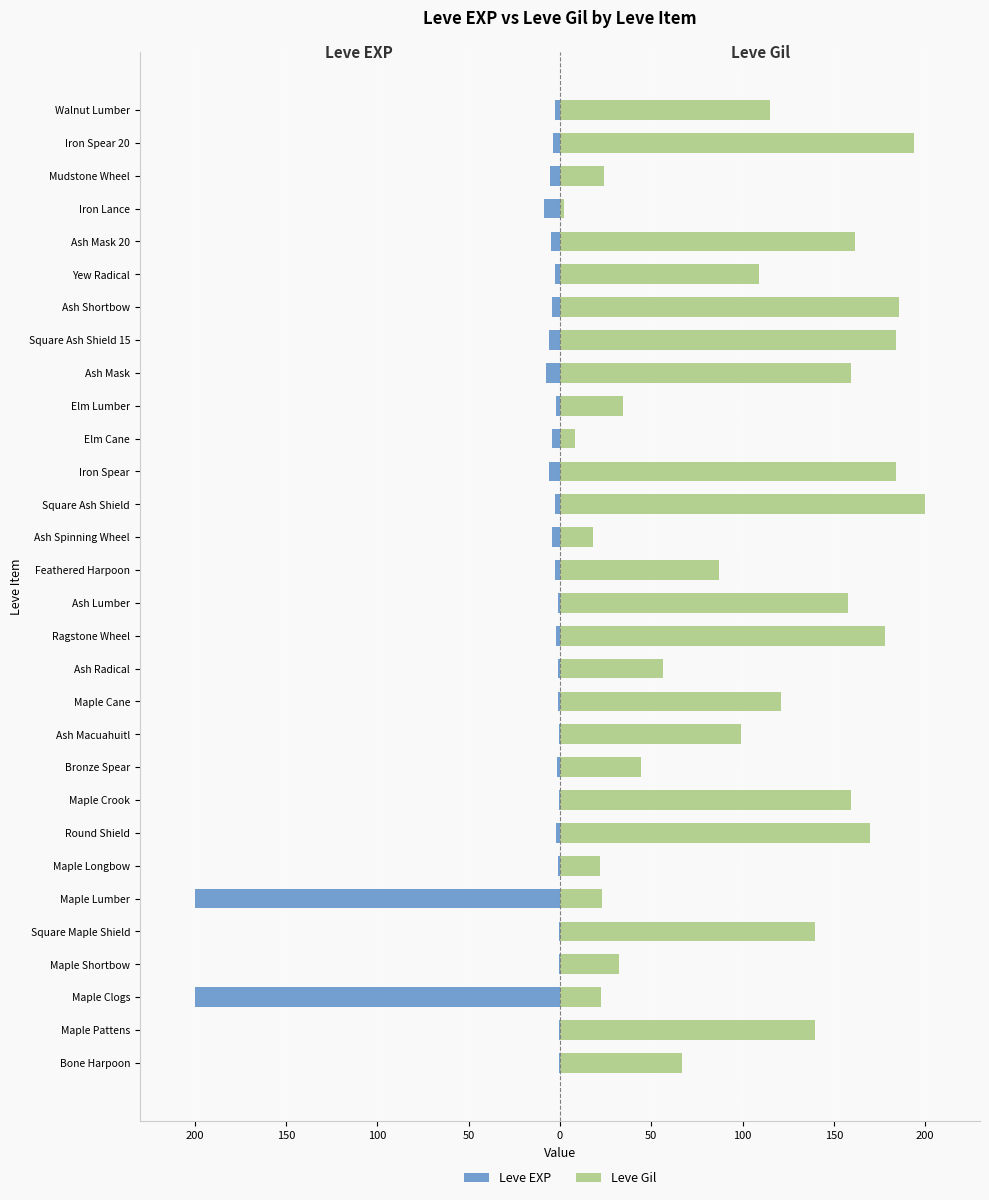

The value of Leve EXP at Square Maple Shield is -0.3. True or false?

True